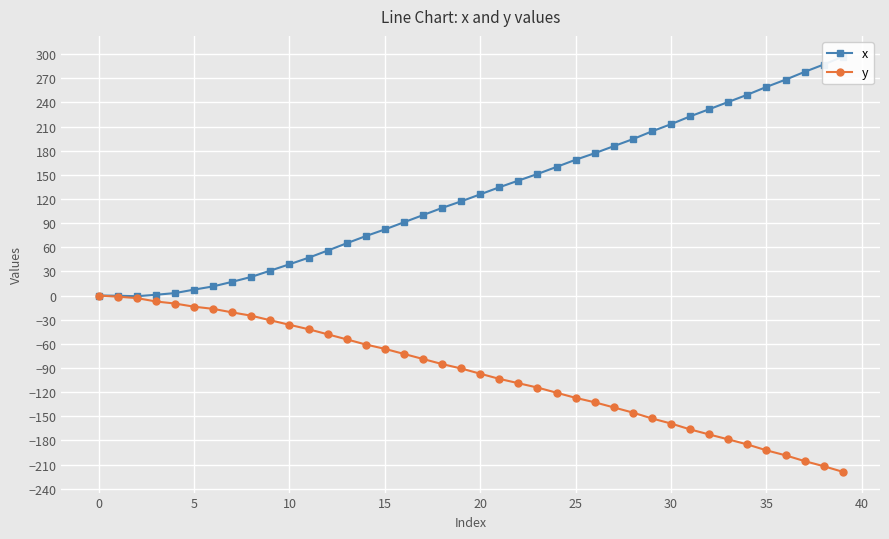

What is the difference between the highest and lowest values at 27?

324.7